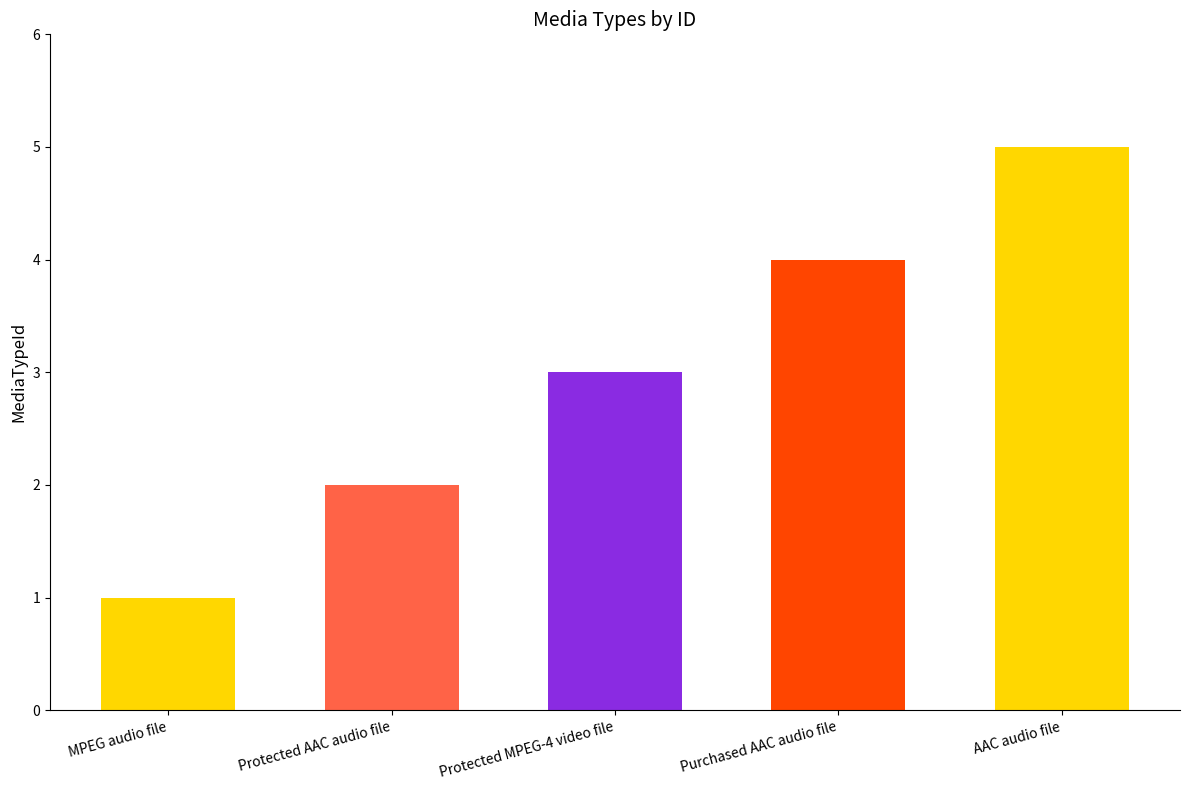

Is it true that the value at AAC audio file is 1?

False